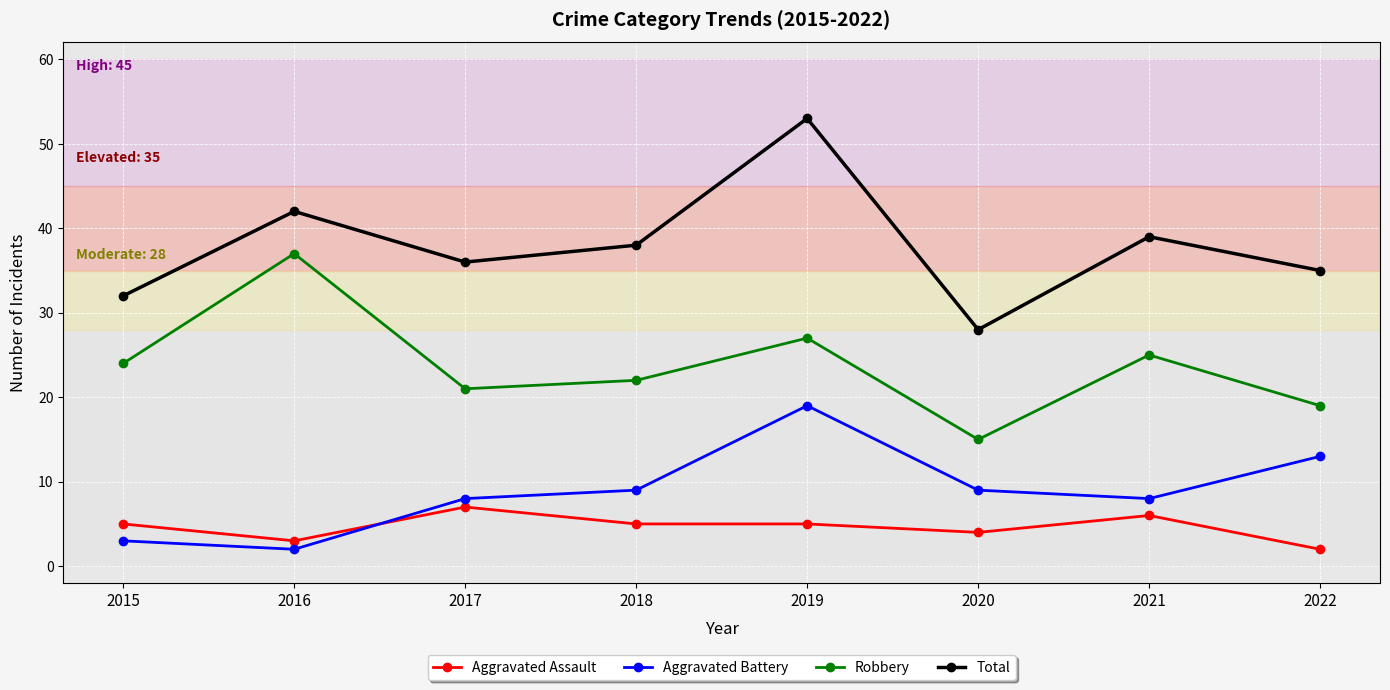

Count the number of categories in the chart.

8